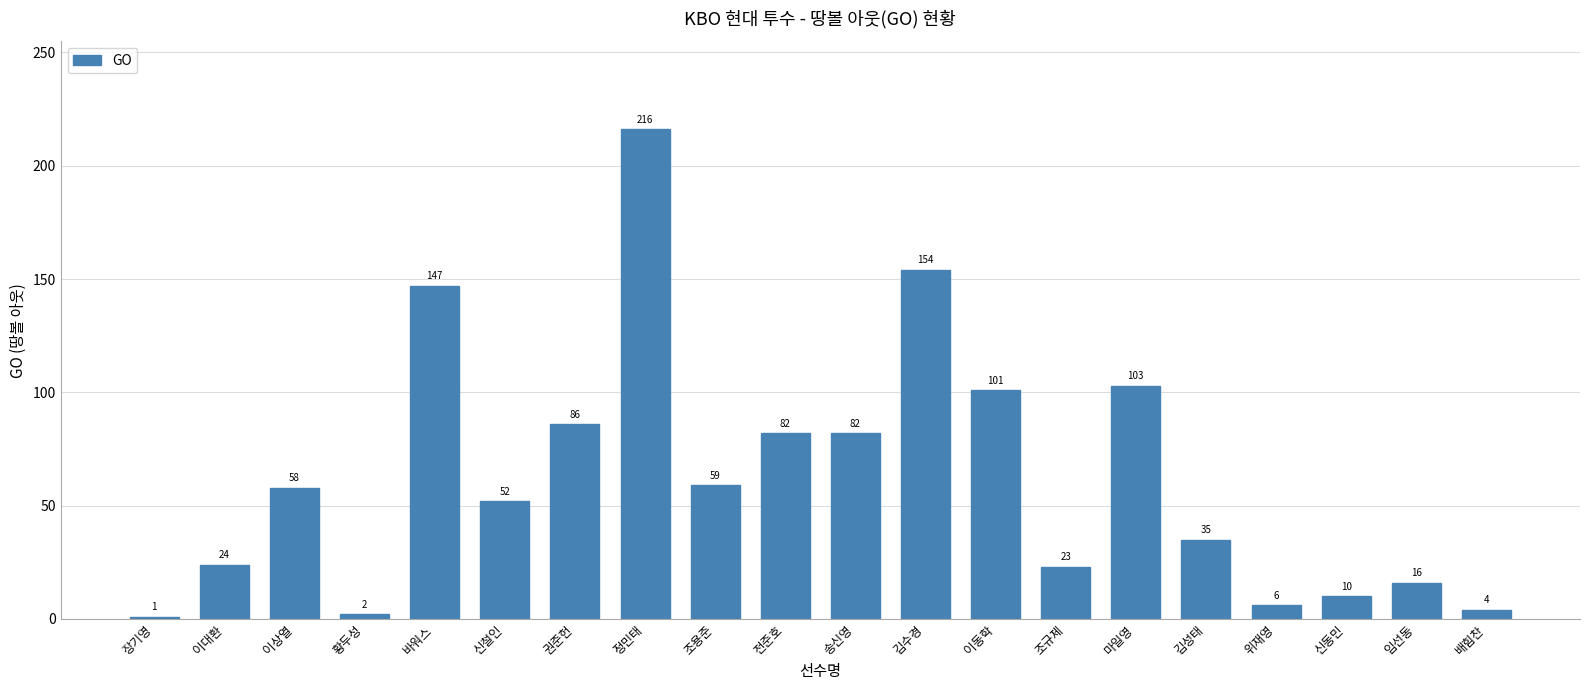

What is the difference between the maximum and minimum values?

215